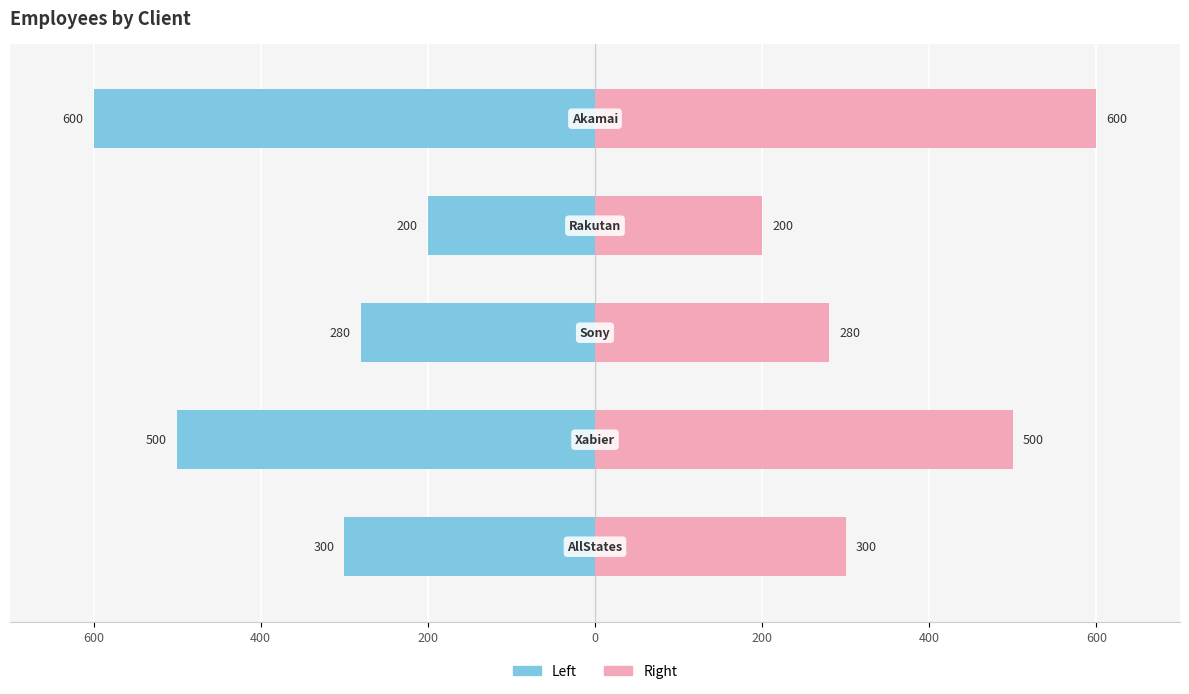

Reading left to right, list all the values displayed in this chart.

Employees (Left): -300	-500	-280	-200	-600
Employees (Right): 300	500	280	200	600